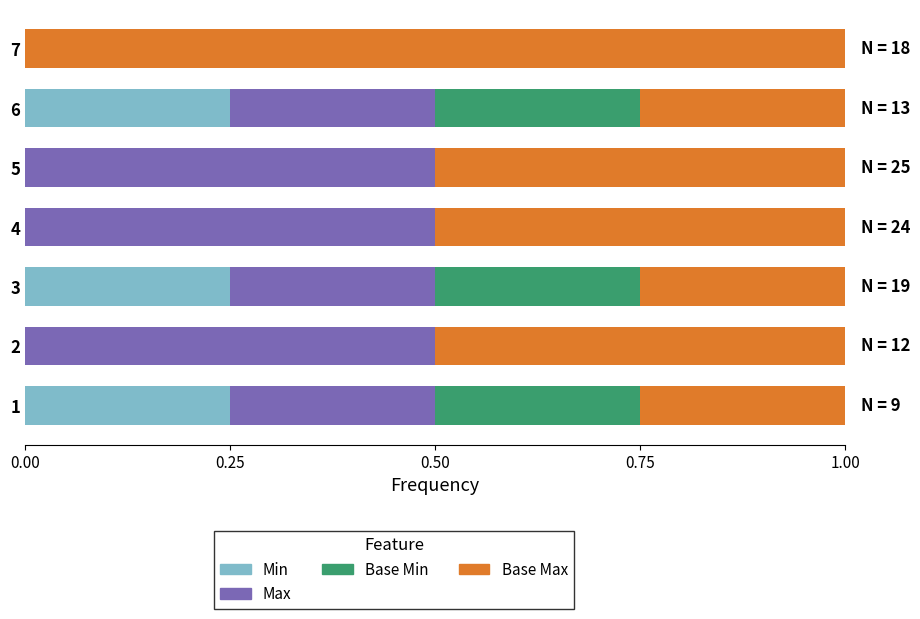

What is the total value across all series at 7?

1.0